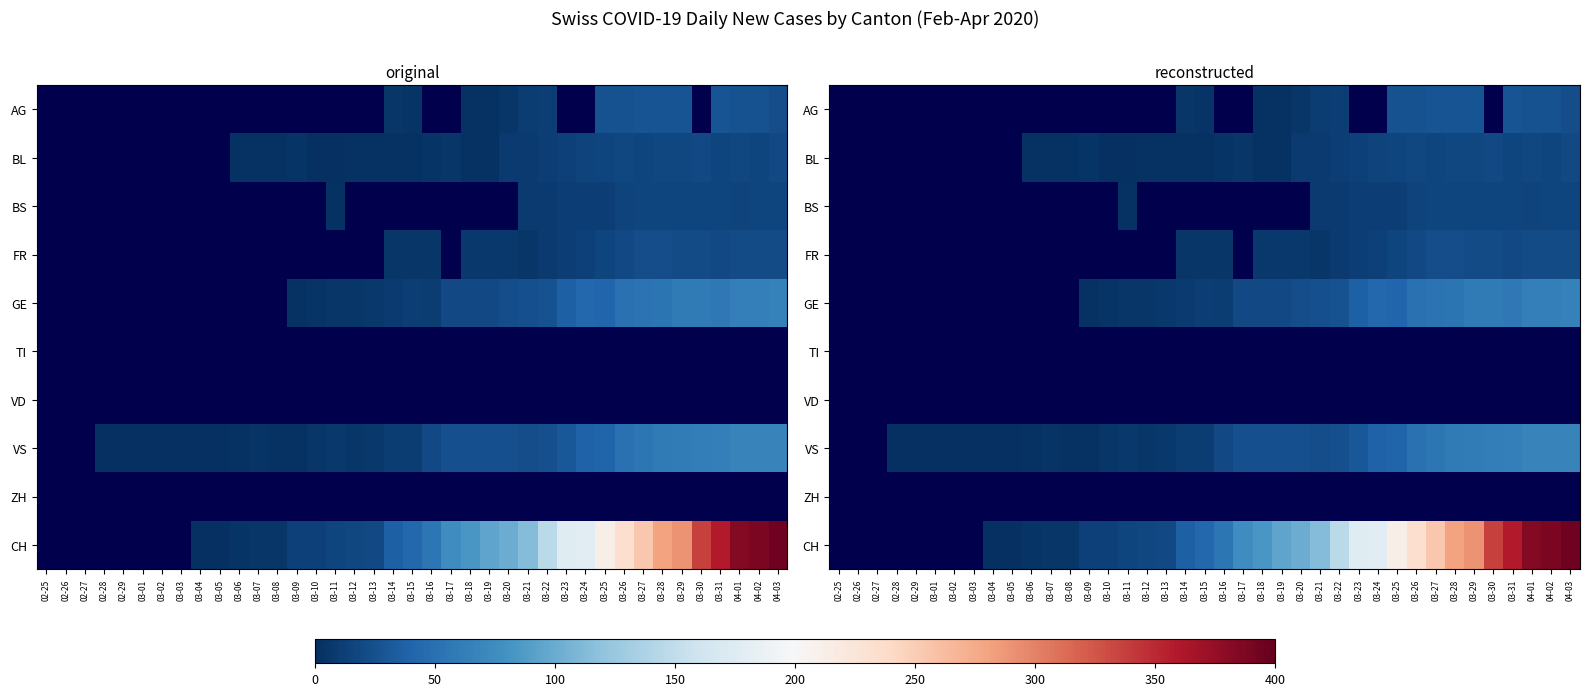

How many values in BS are above zero?

15